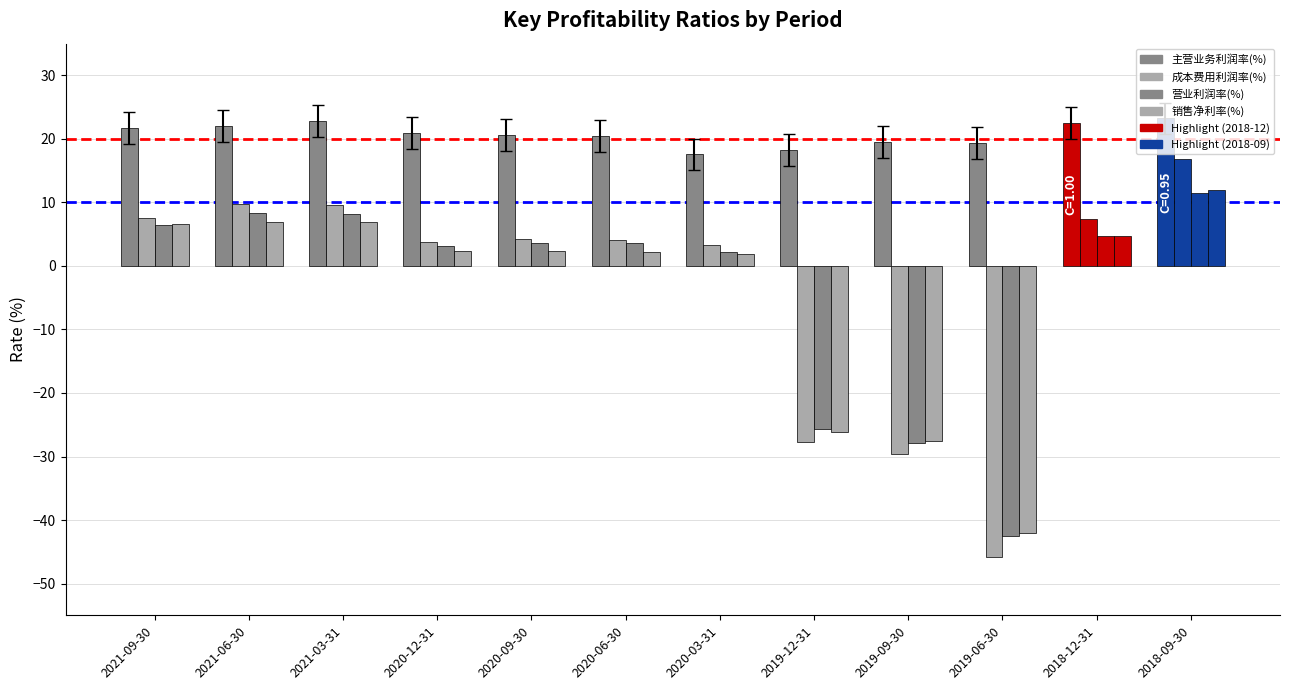

How many values in the 主营业务利润率(%) series are below 20?

4